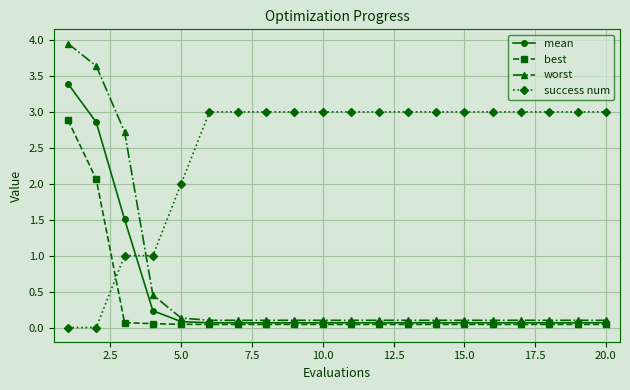

What is the value of the success num point at the 4th from the left?

1.0